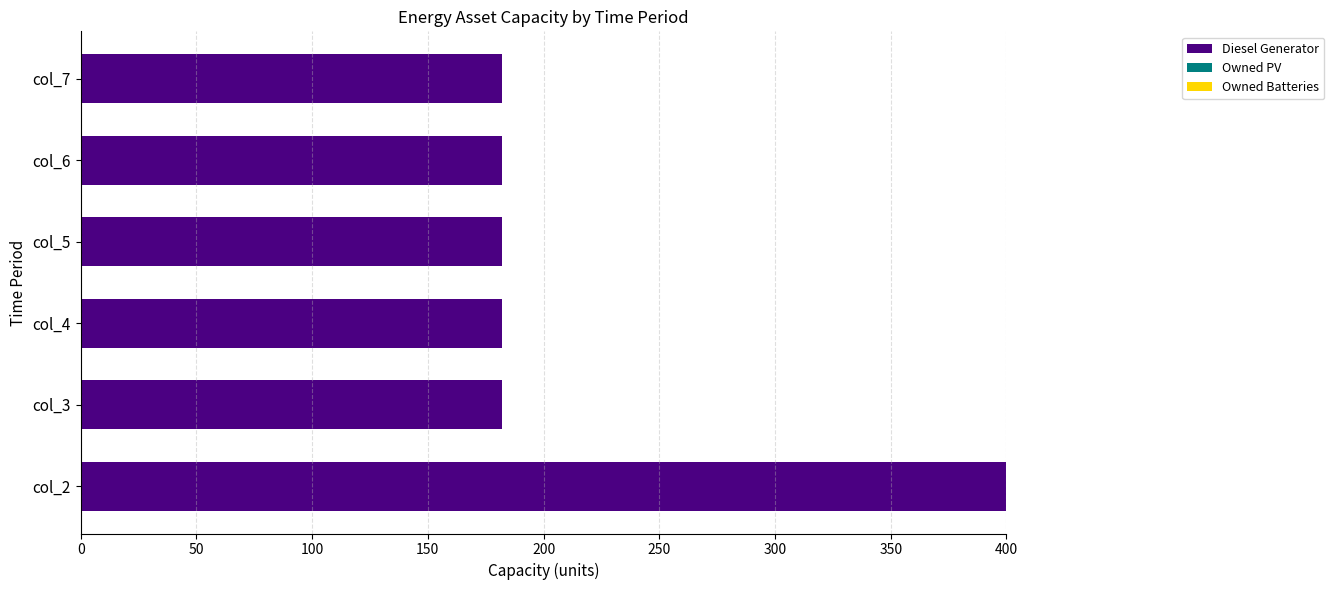

What is the sum of the values at col_6 and col_5?

364